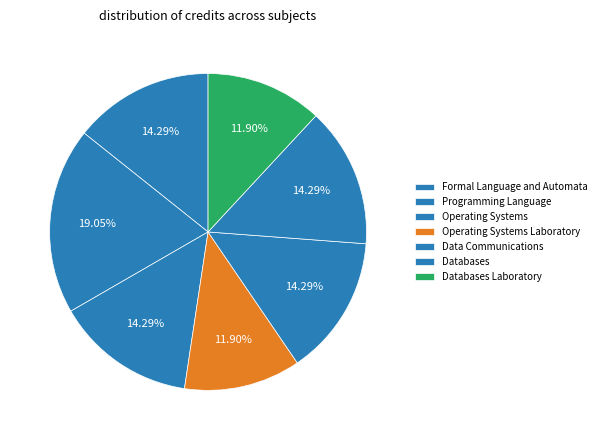

What is the smallest slice in the pie chart?

Operating Systems Laboratory